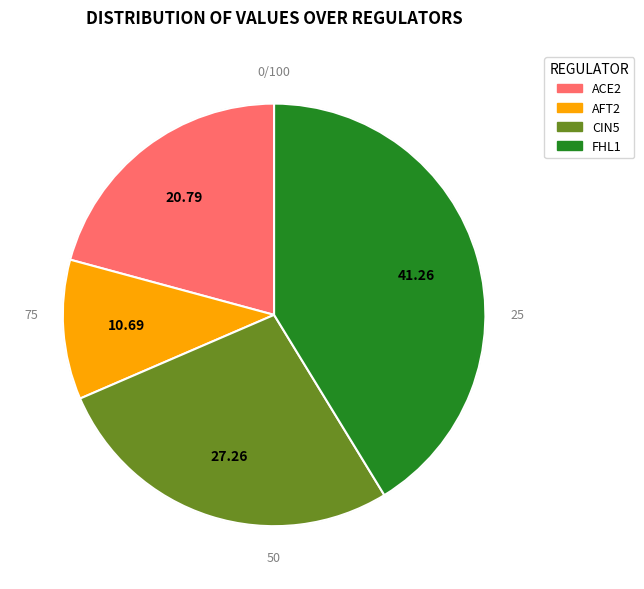

Combined, do AFT2 and CIN5 account for over 50%?

No